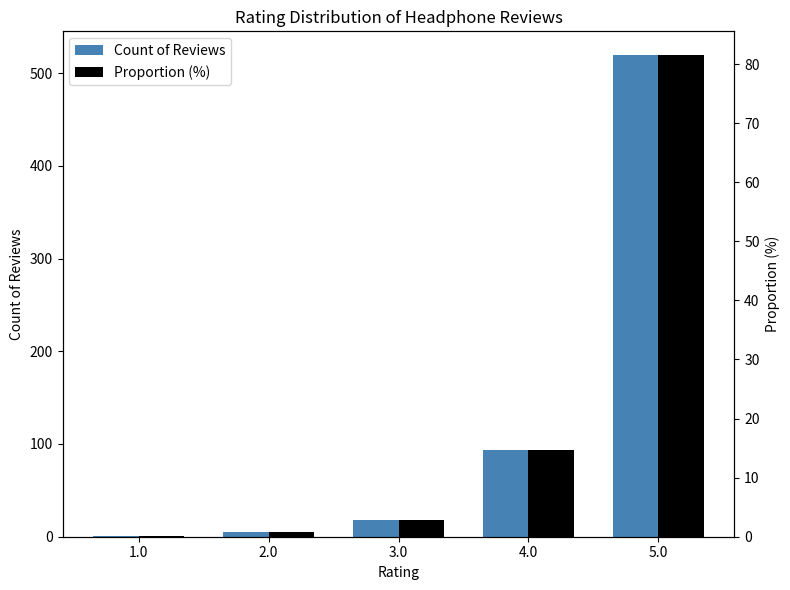

Where is Proportion (%) nearest to the value 40?

4.0